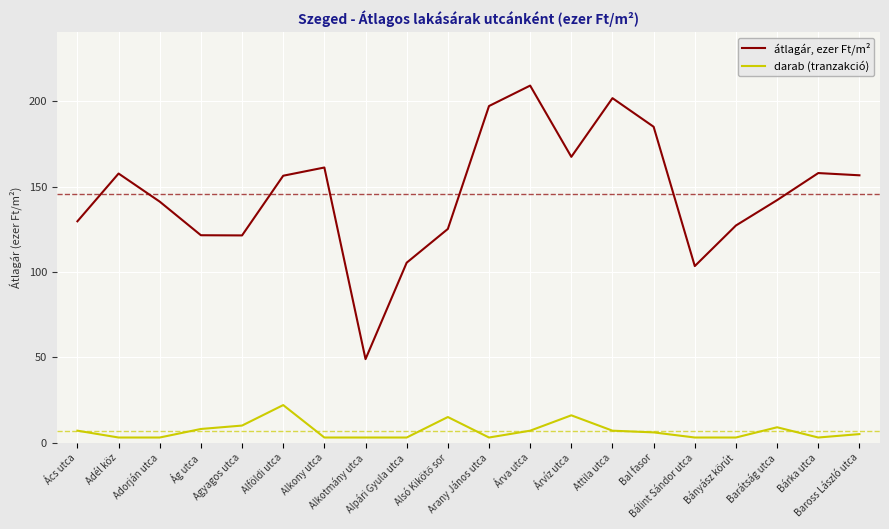

At which label does darab (tranzakció) first exceed 6?

Ács utca